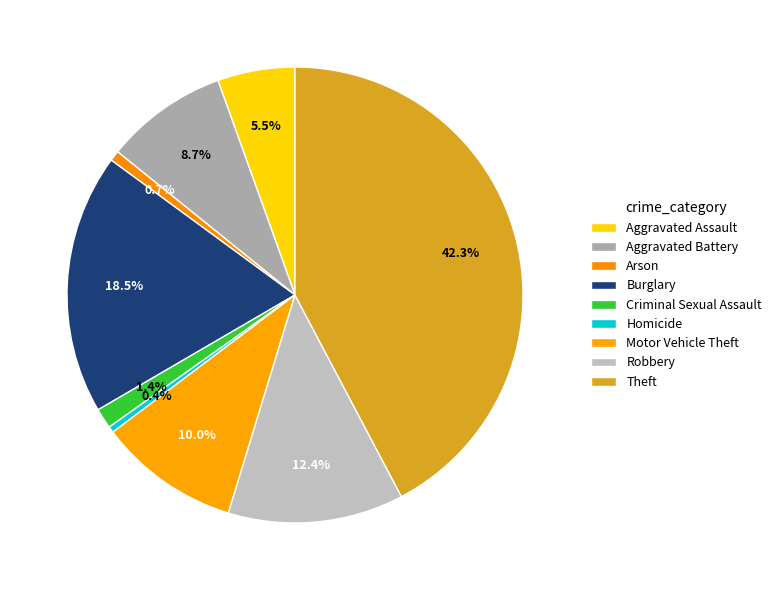

To the nearest percent, what is the difference between the Aggravated Assault and Burglary slice percentages?

13%